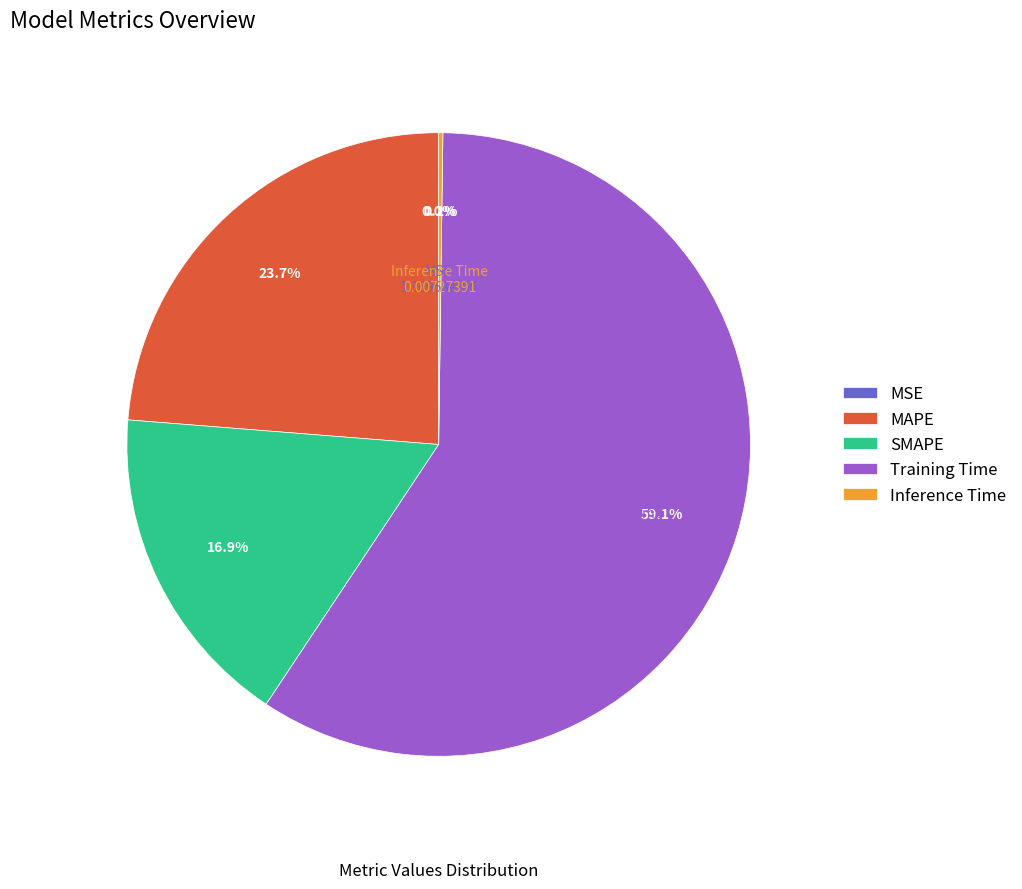

Which slice is the largest?

Training Time